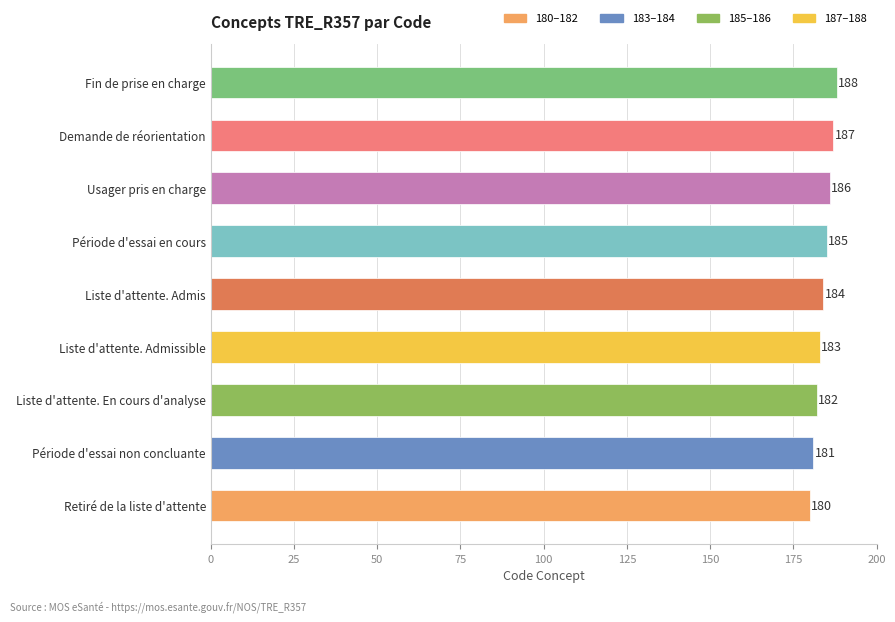

What is the change in value from Période d'essai non concluante to Demande de réorientation?

+6